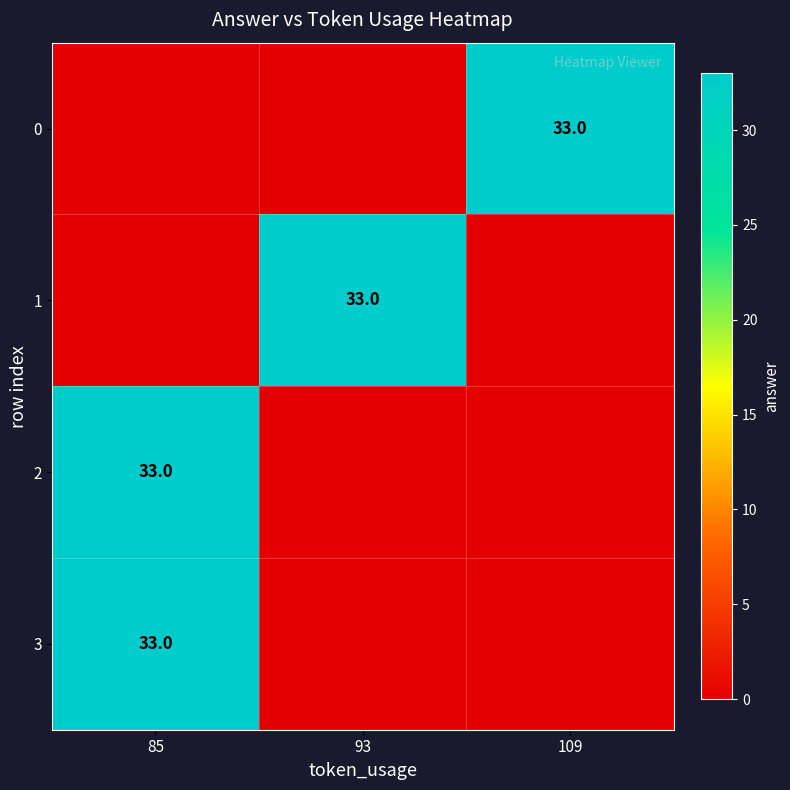

Is it true that 2 equals 17 at 85?

False